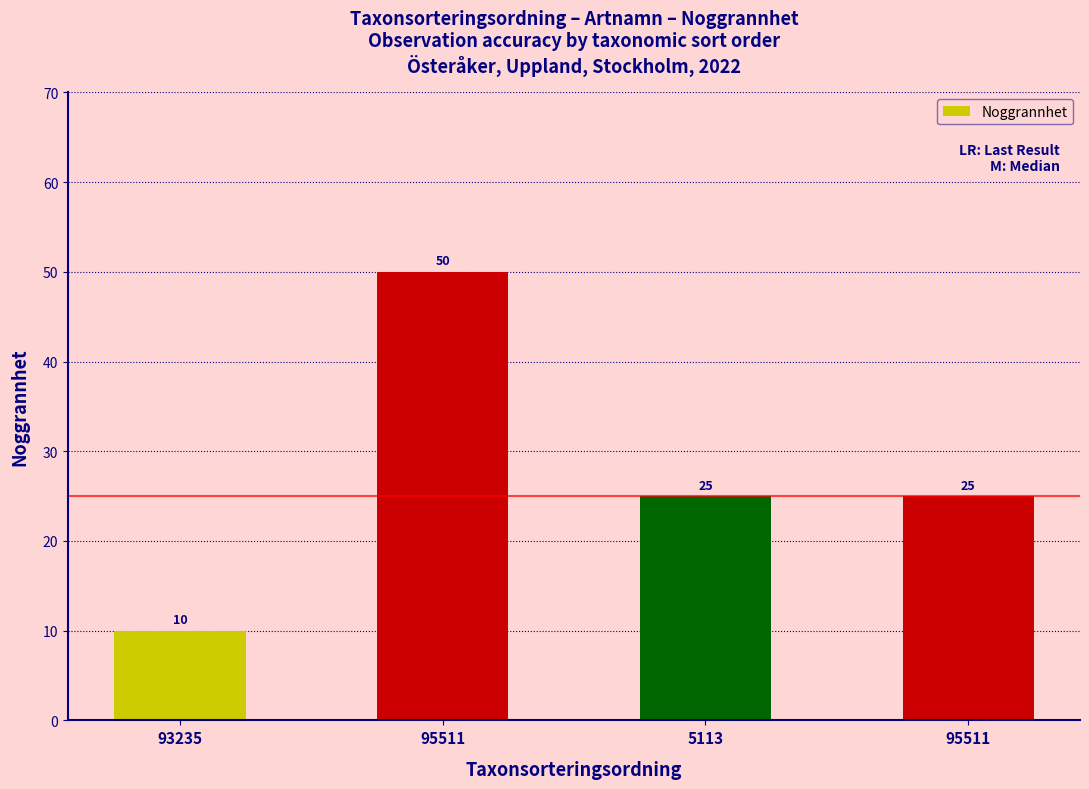

How many data points are less than 25?

1